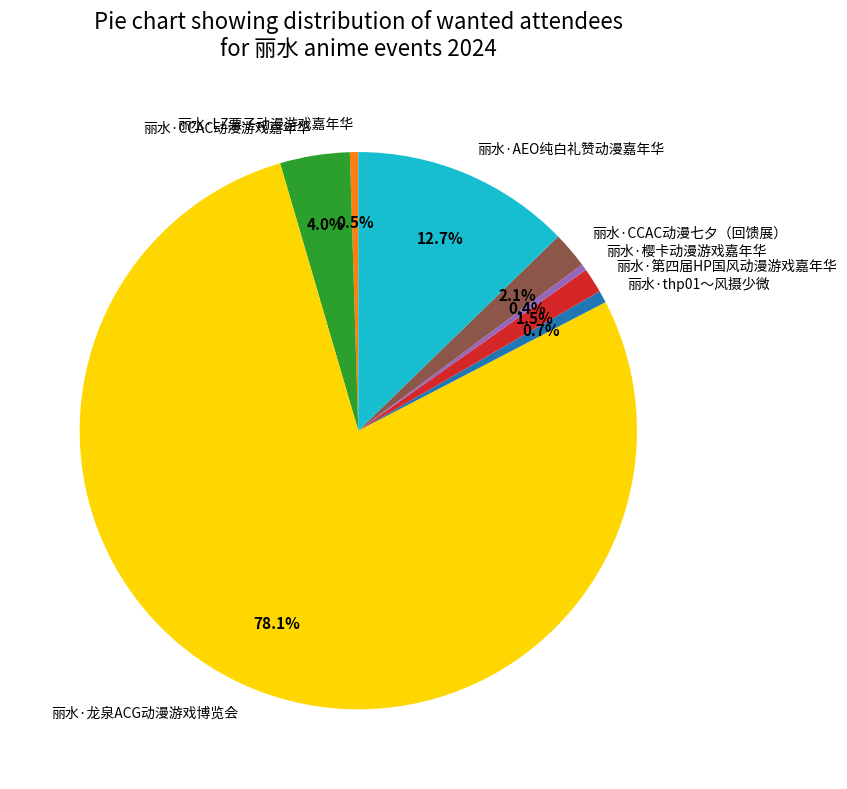

The 丽水·樱卡动漫游戏嘉年华 slice represents 0% of the pie. True or false?

True